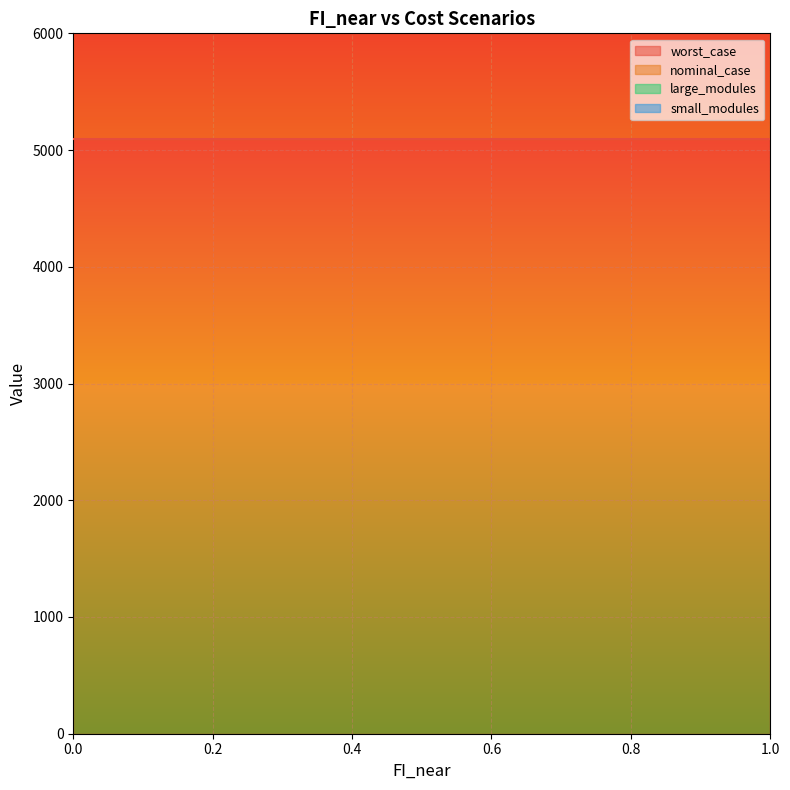

Is the value of nominal_case at 0.7 greater than the value of large_modules at 0.0?

Yes